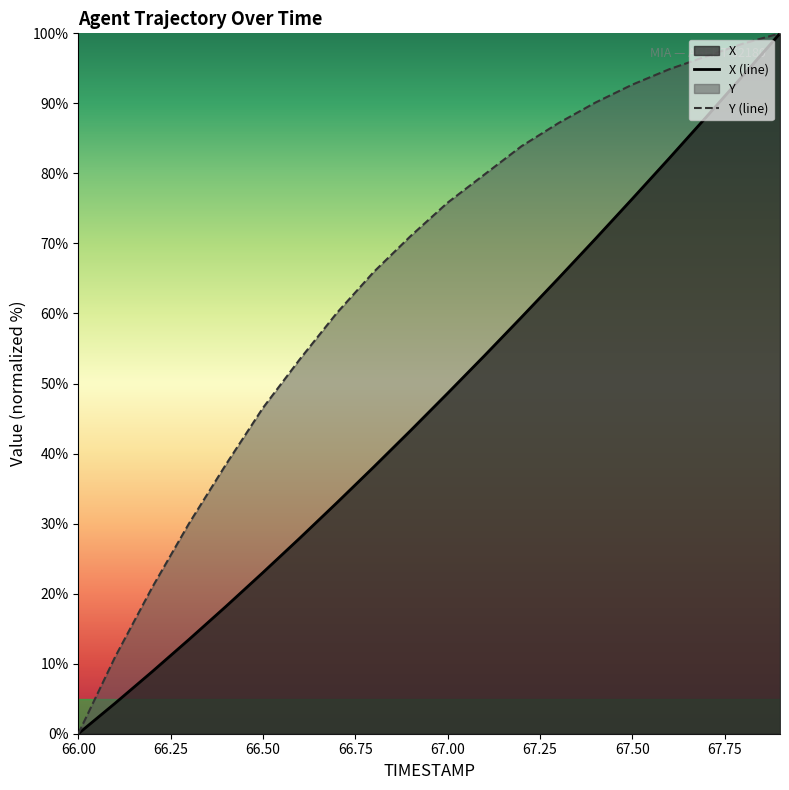

True or false: X and Y intersect in this chart.

False